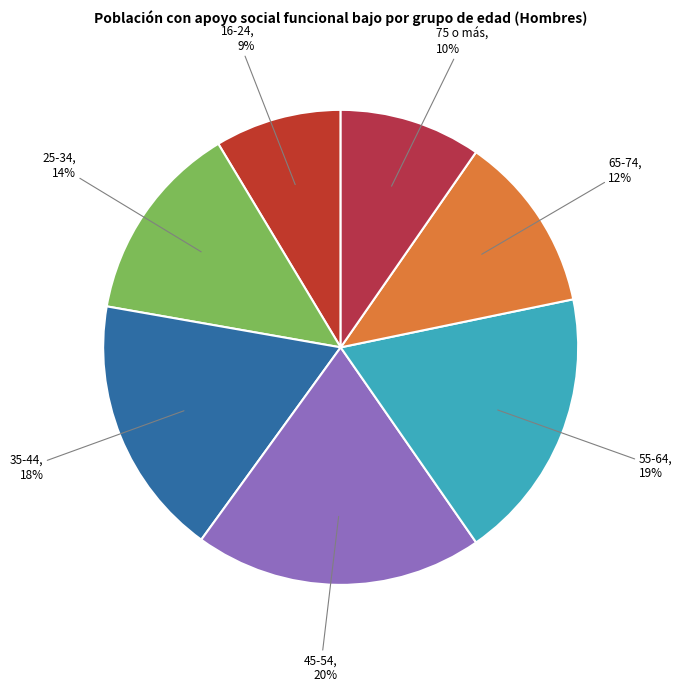

How many slices are in this pie chart?

7